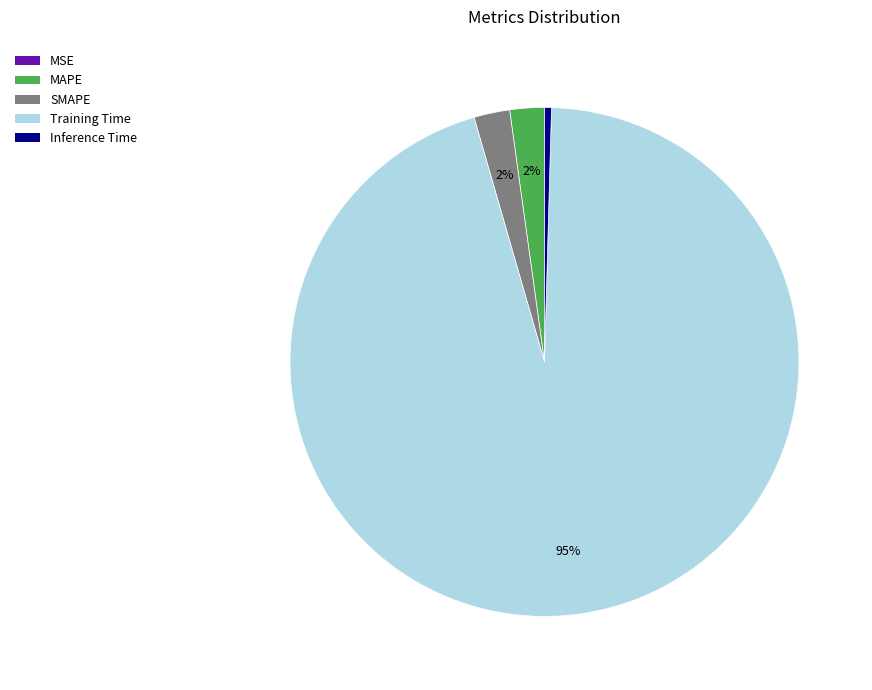

Which has a higher value, Inference Time or Training Time?

Training Time